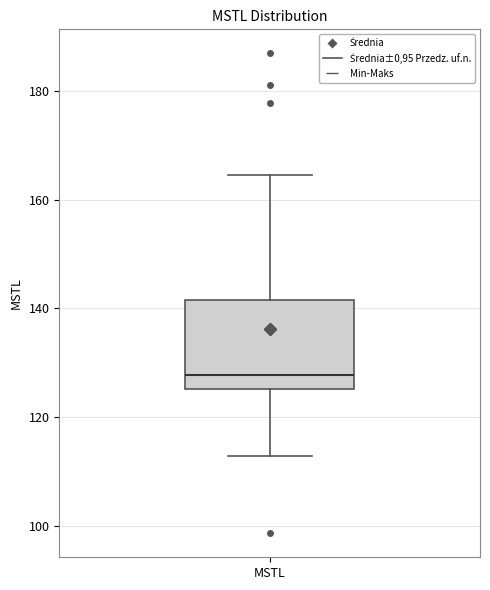

Read this box plot against the y-axis: the position of the median line, the range covered by the box, and the ends of both whiskers. The values are not printed on the chart, so give them approximately, as read against the axis.

median 128, box 126 to 142, whiskers 112 to 164